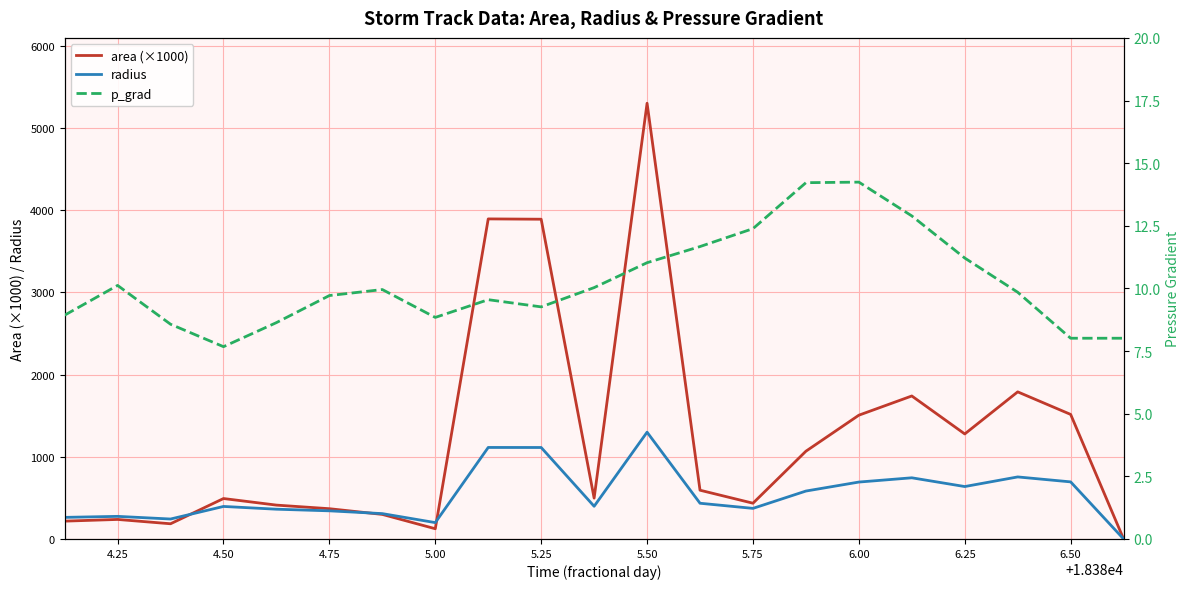

How many intersections are there between p_grad and radius?

1